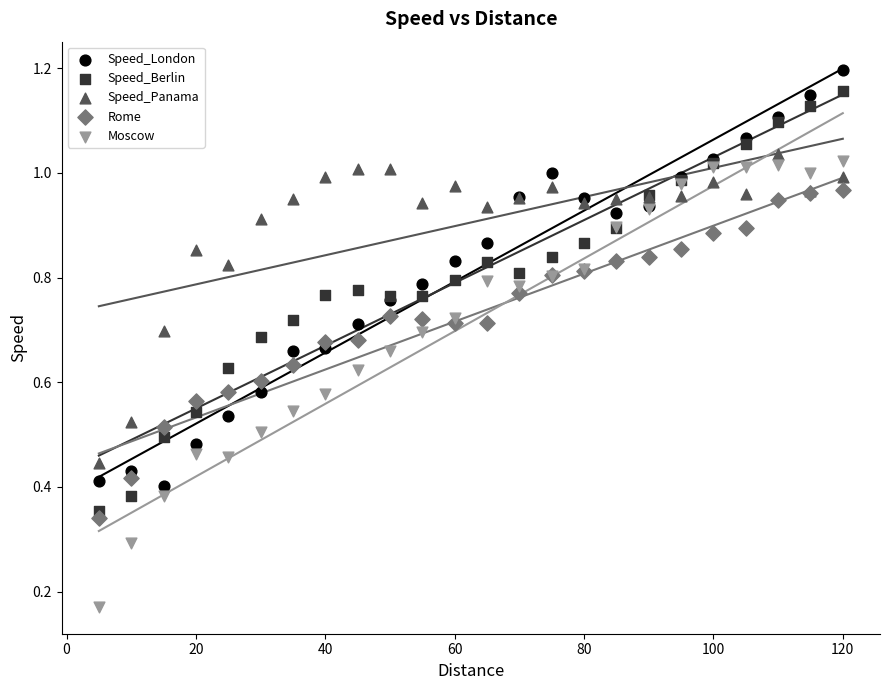

What are all the series names shown in the legend?

Speed_London, Speed_Berlin, Speed_Panama, Rome, Moscow